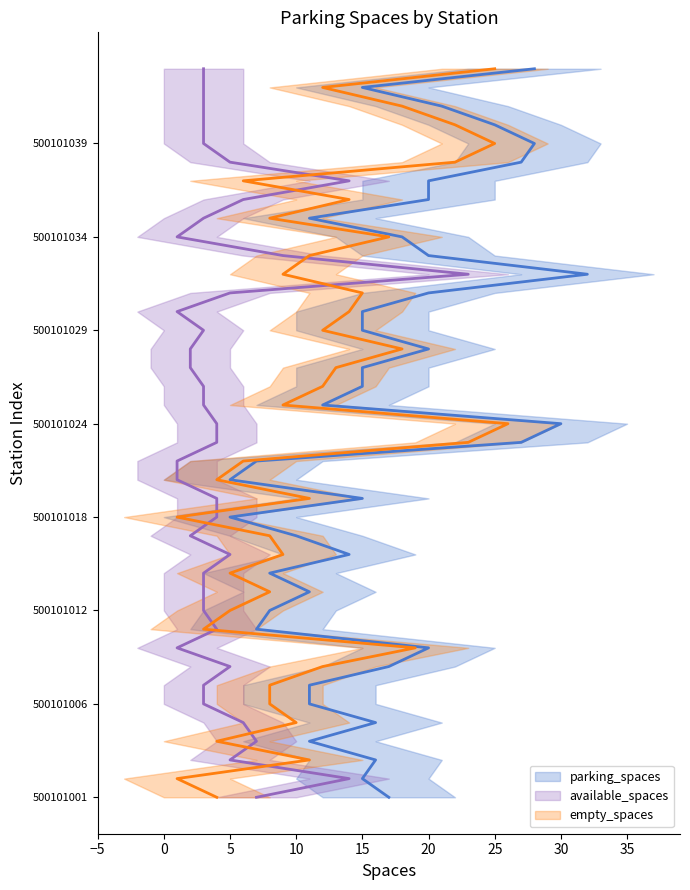

Reading left to right, transcribe all the data shown in this chart.

parking_spaces: 17	15	16	11	16	11	11	17	20	7	8	11	8	14	10	5	15	5	7	27	30	12	15	15	20	15	15	20	32	20	18	11	20	20	27	28	25	21	15	28
available_spaces: 7	14	5	7	6	3	3	5	1	4	3	3	3	5	2	4	4	1	1	4	4	3	3	2	2	3	1	5	23	9	1	3	6	14	5	3	3	3	3	3
empty_spaces: 4	1	11	4	10	8	8	12	19	3	5	8	5	9	8	1	11	4	6	23	26	9	12	13	18	12	14	15	9	11	17	8	14	6	22	25	22	18	12	25